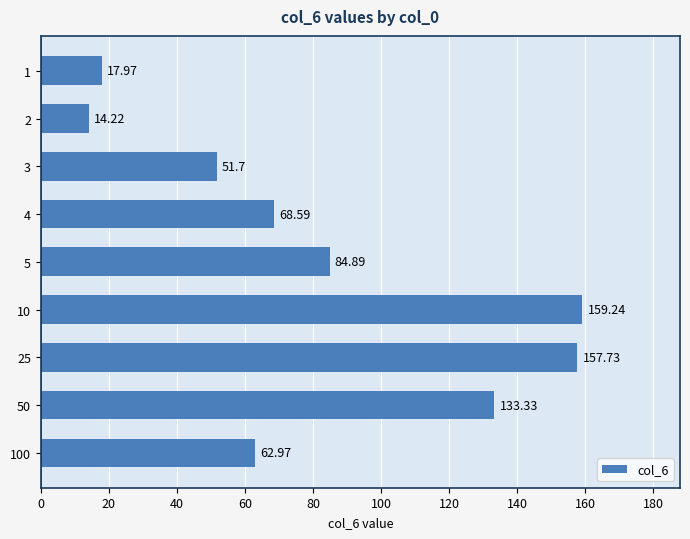

Which has a higher value, 25 or 2?

25